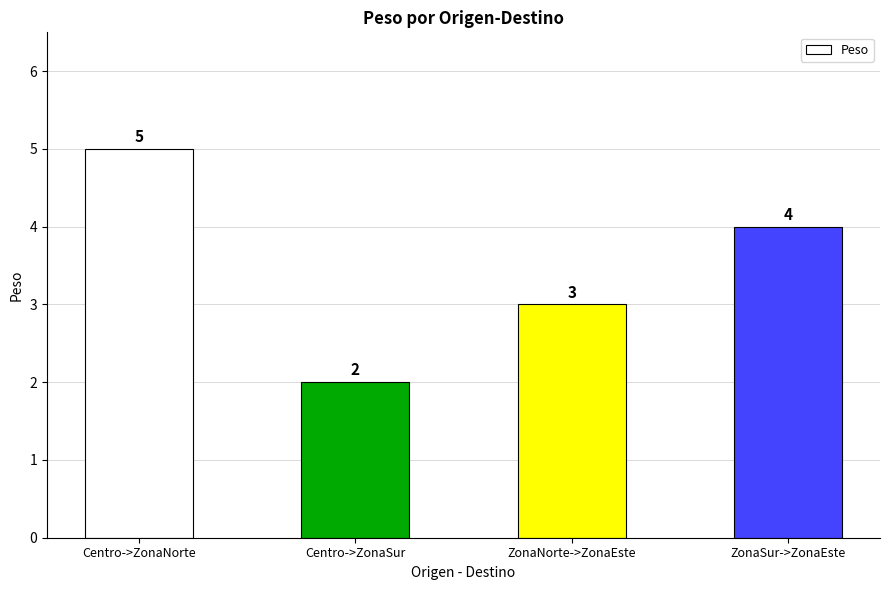

What is the ratio of the value at ZonaSur->ZonaEste to the value at ZonaNorte->ZonaEste?

1.3